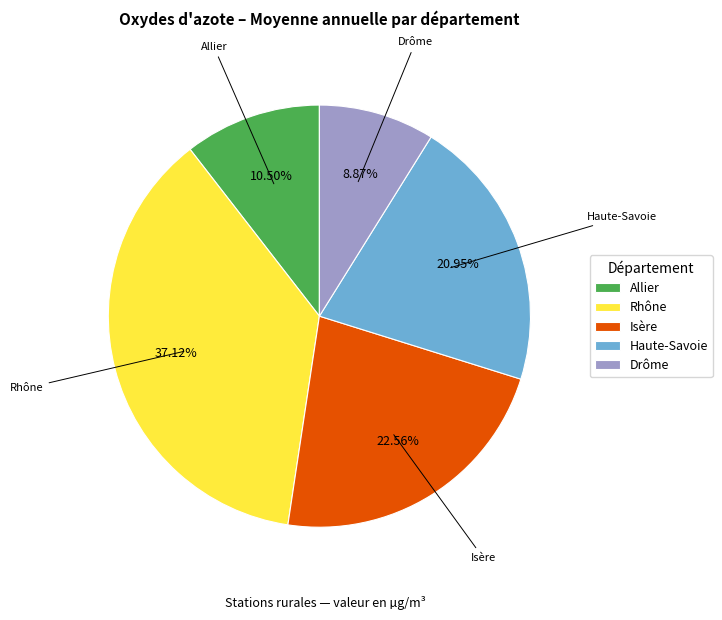

Is there any slice that represents more than half of the pie?

No